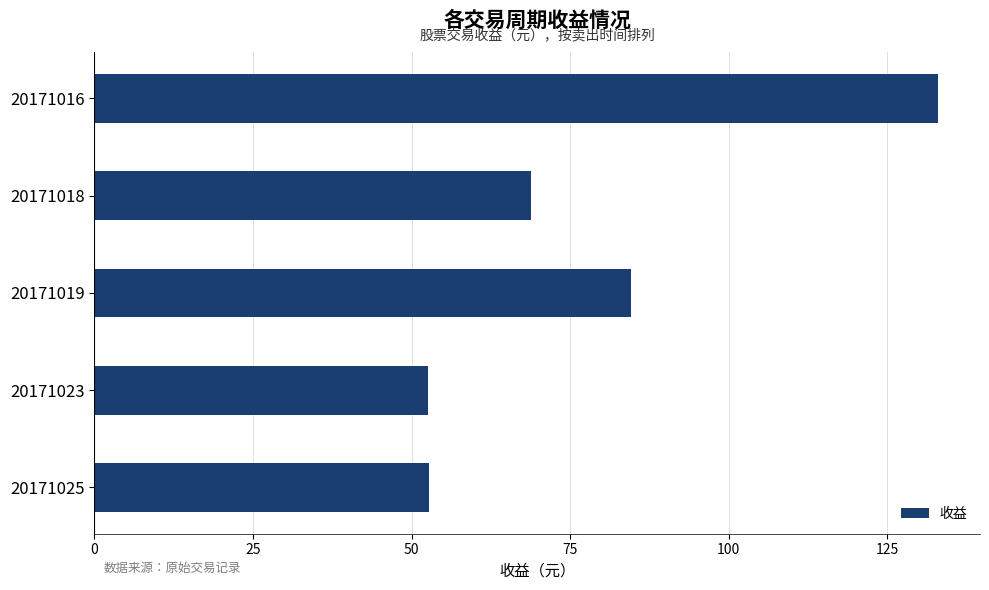

Count the number of data series in this chart.

1